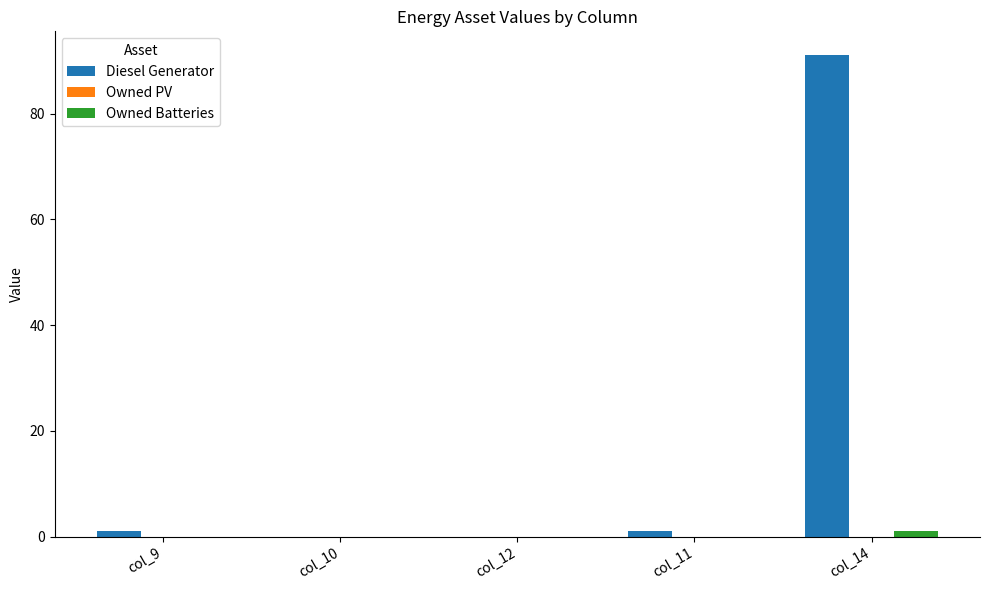

At which category is the sum across all series the highest?

col_14